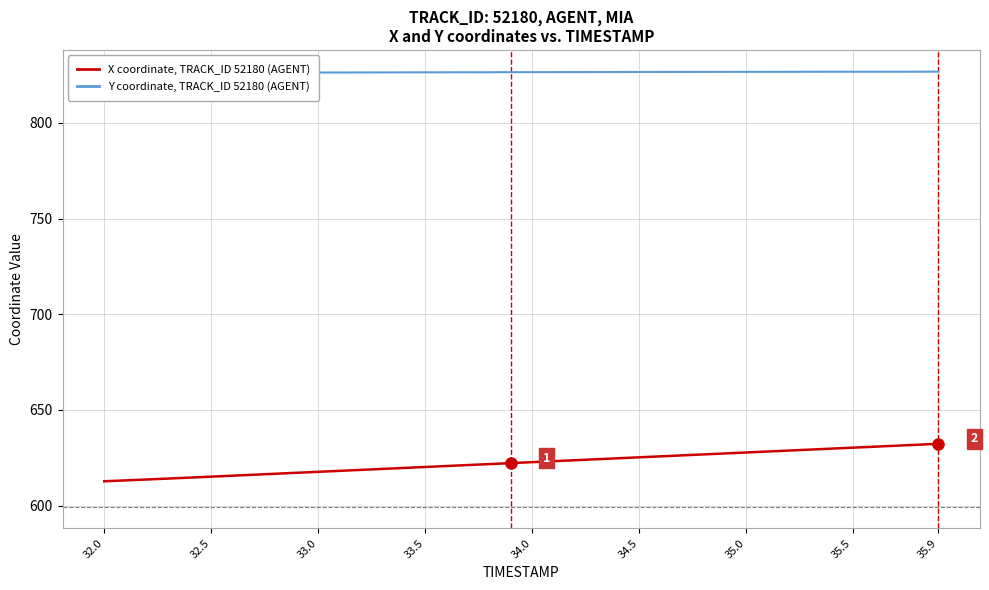

Does the chart have visible grid lines?

Yes